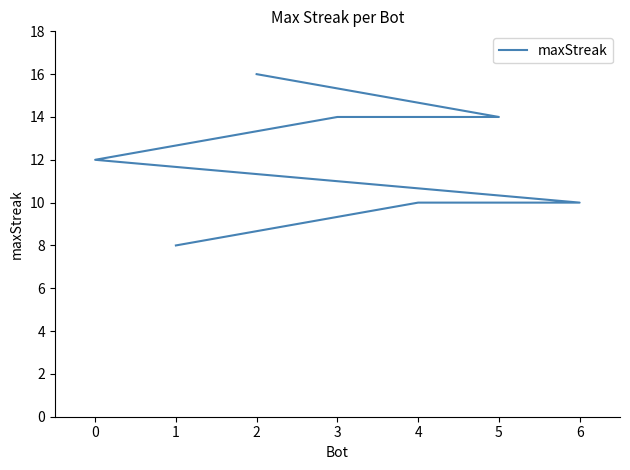

The chart shows a value of 3 at 5. True or false?

False